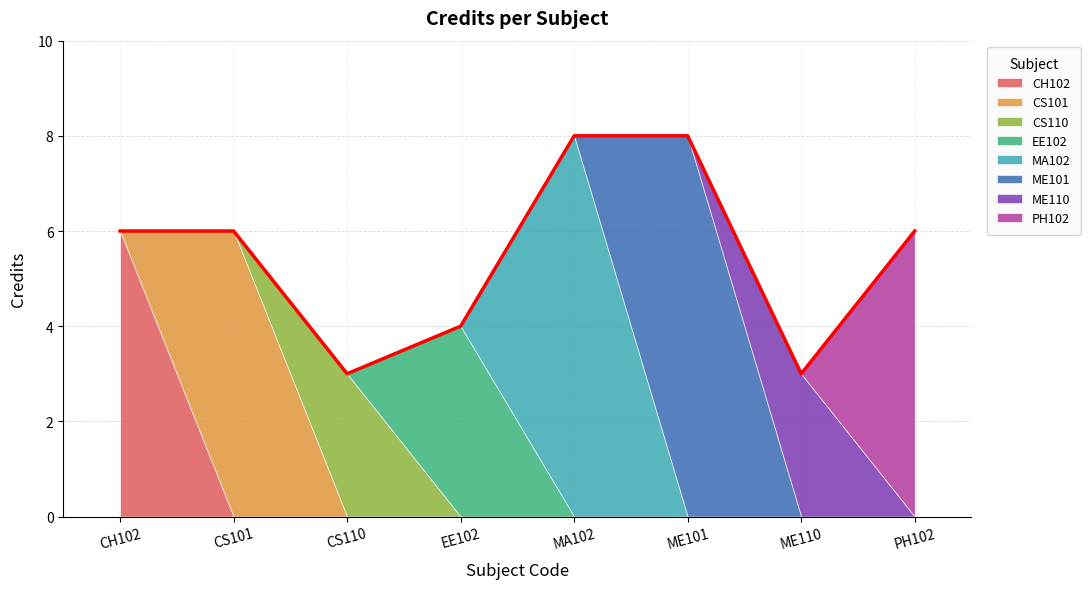

What is the smallest value displayed?

3